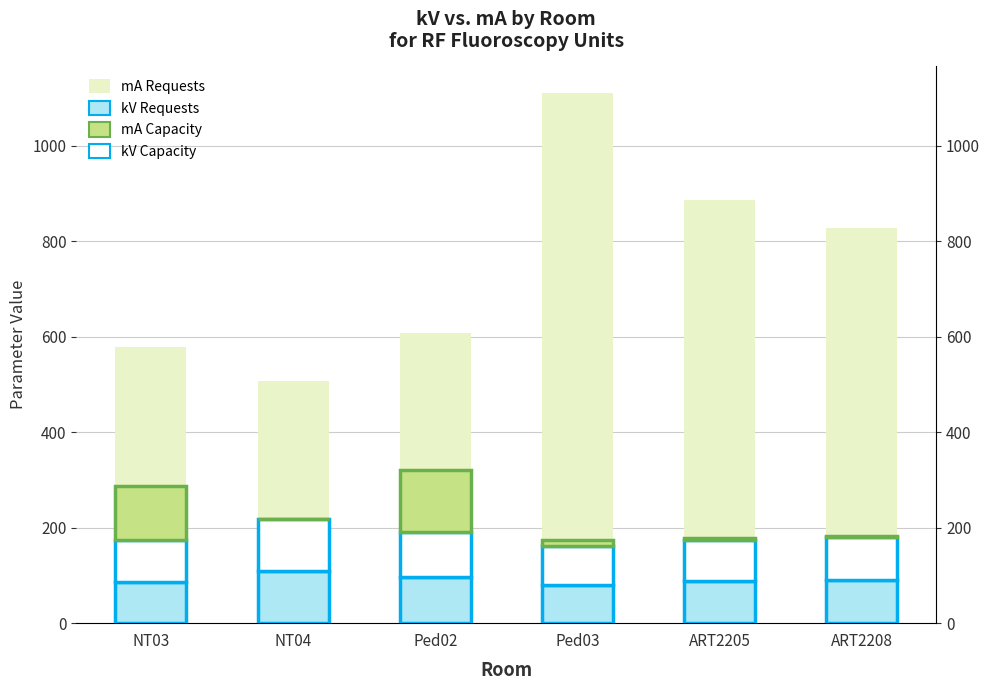

The value of kV (Capacity) at Ped03 is 26.3. True or false?

False